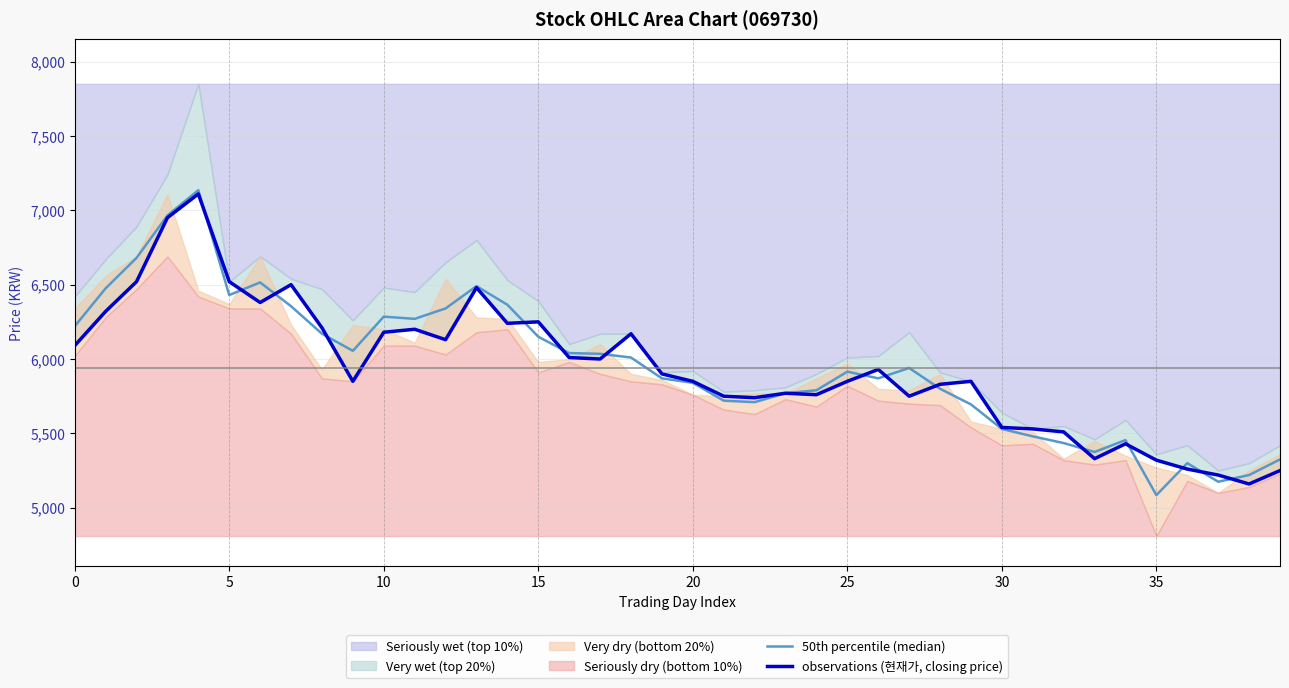

What is the difference between the second highest and second lowest values in the 50th percentile (median) series?

1790